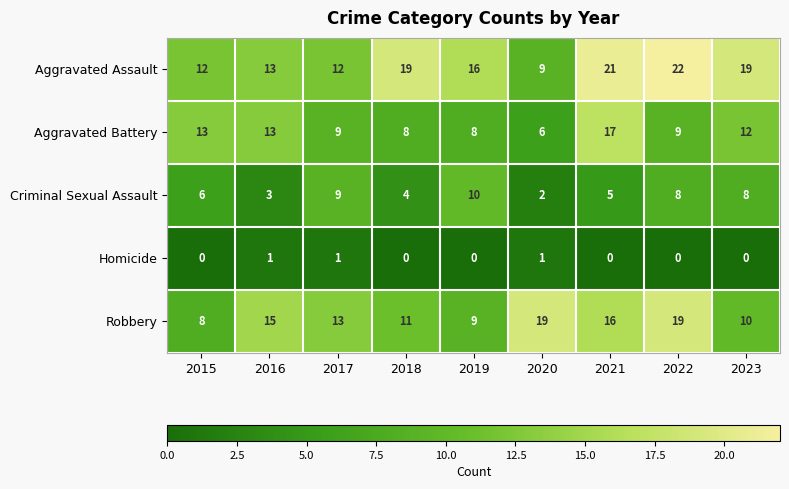

Which series has the largest total across all categories?

Aggravated Assault